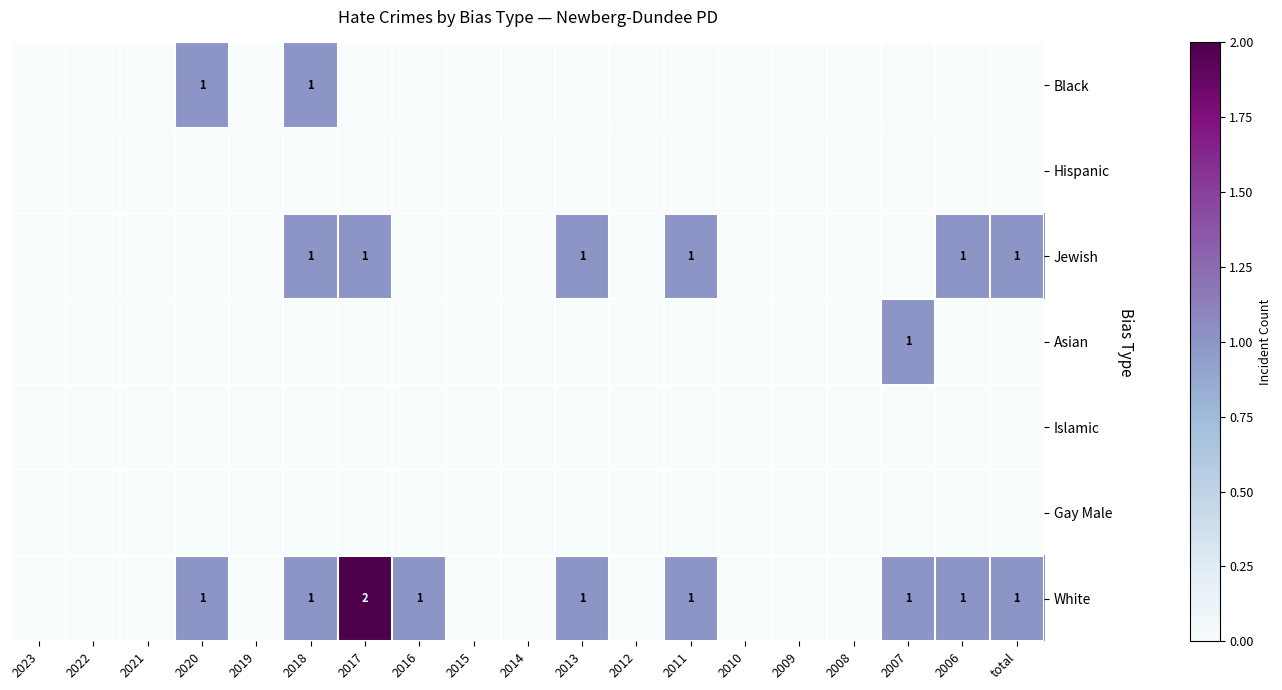

Which label corresponds to the smallest value in the chart?

2023